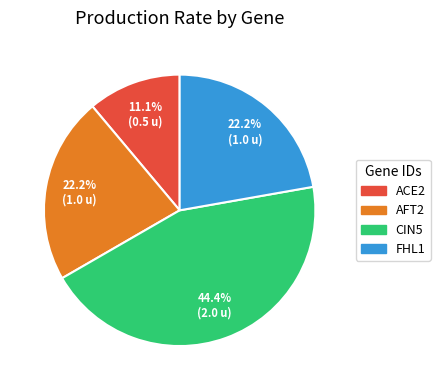

The ACE2 slice represents 22% of the pie. True or false?

False